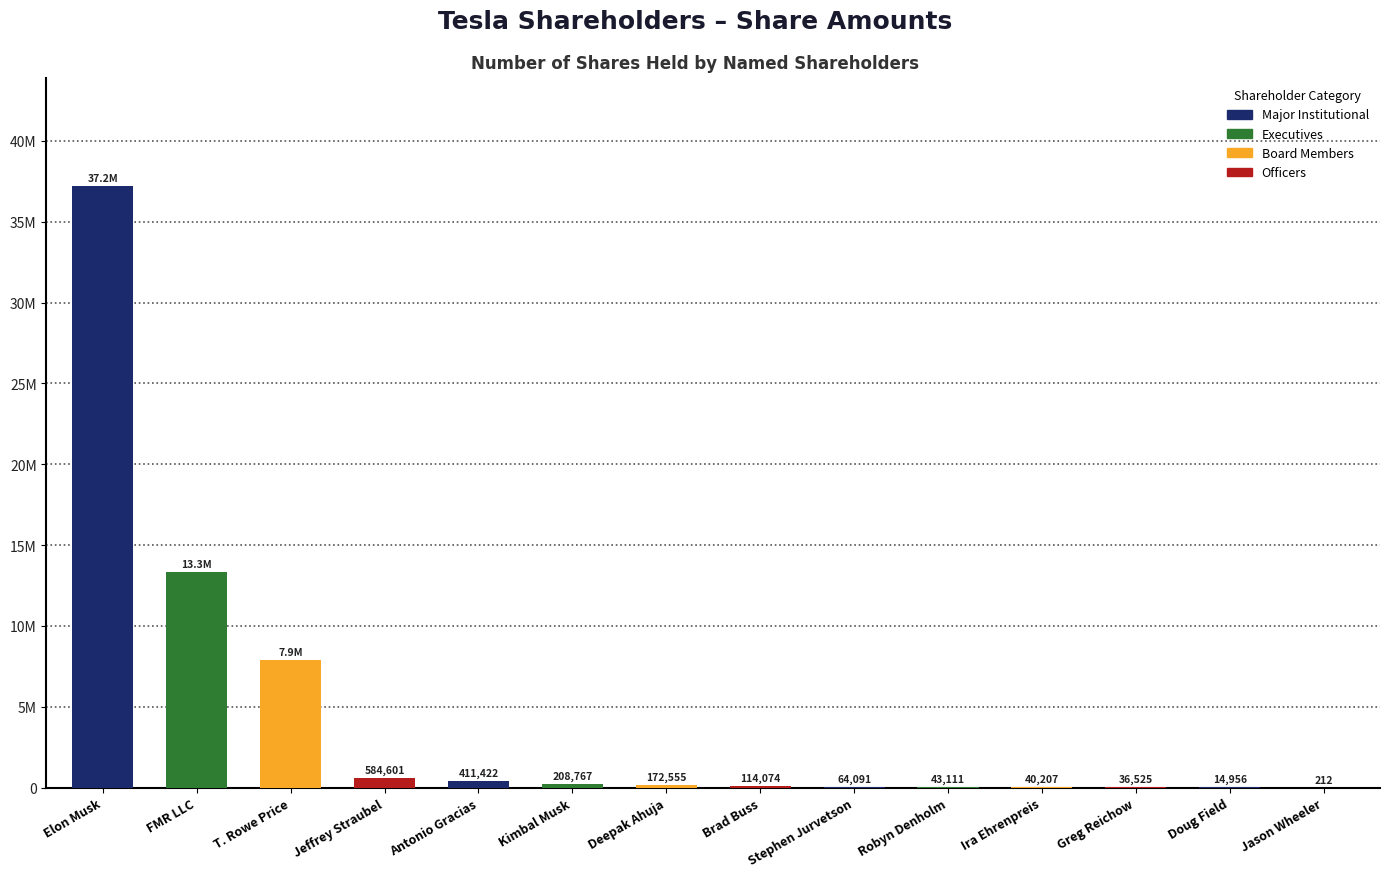

What is the greatest value displayed?

37193974